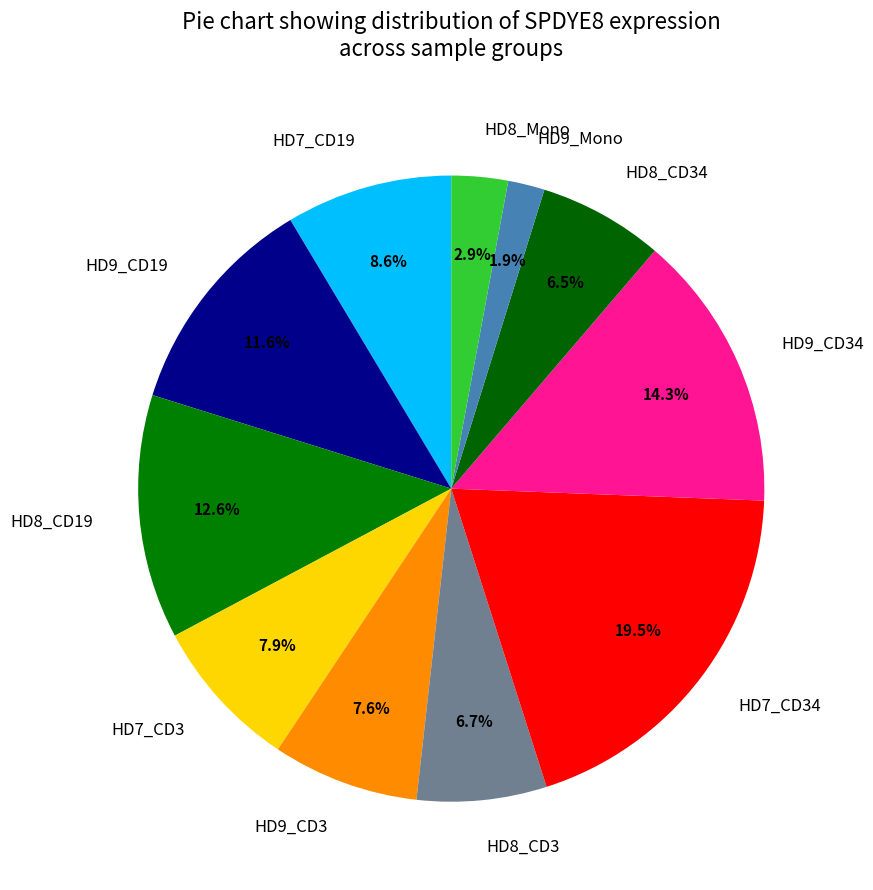

What percentage is the HD9_Mono slice, to the nearest percent?

2%